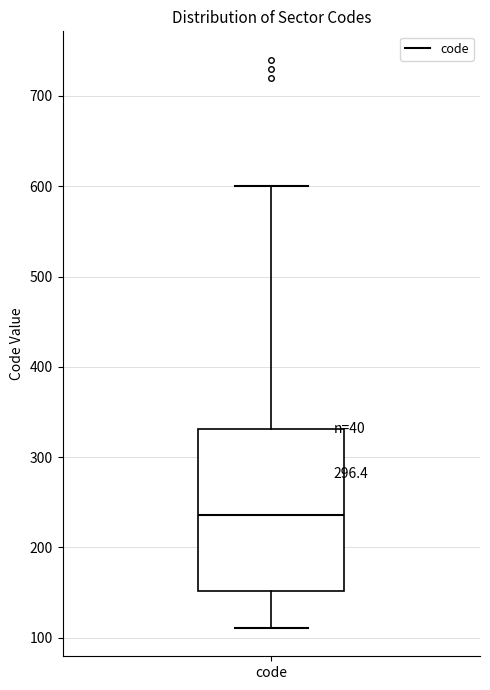

Transcribe this box plot: give where the median line is, the range the box spans, and where the two whiskers end, as read against the y-axis. The values are not printed on the chart, so give them approximately, as read against the axis.

median 240, box 150 to 330, whiskers 110 to 600